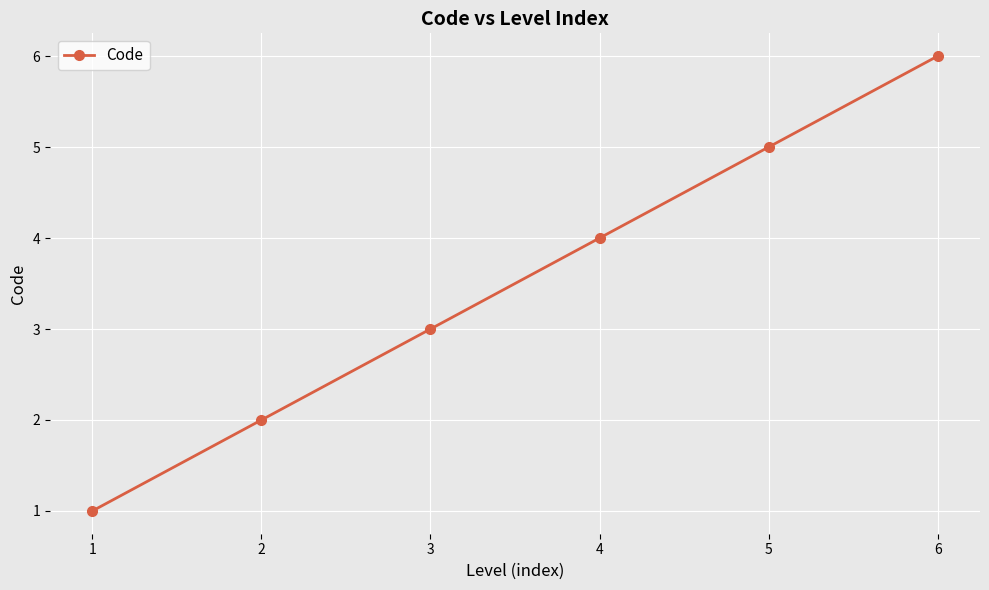

How many lines are shown in the chart?

1